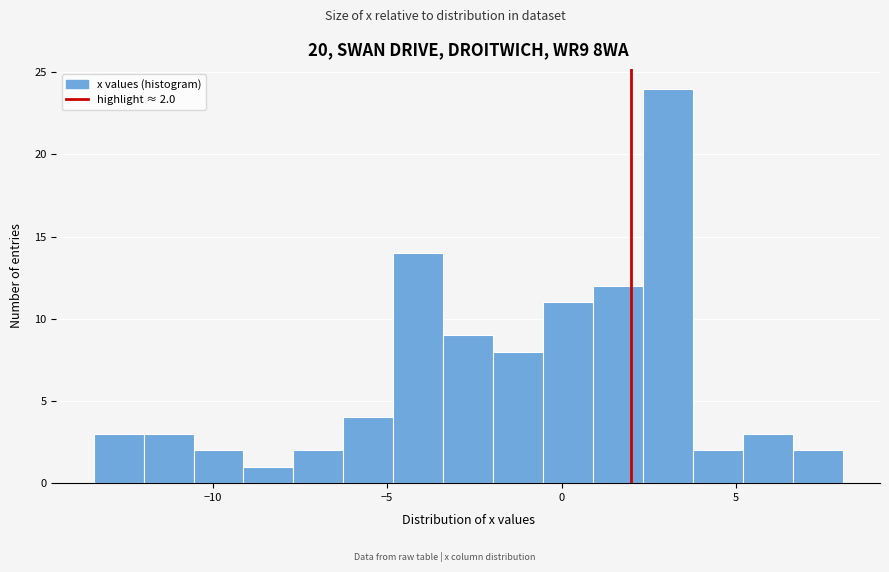

Around what value on the x-axis is the tallest bar? Give the approximate position of its centre, as read against the axis.

3.0